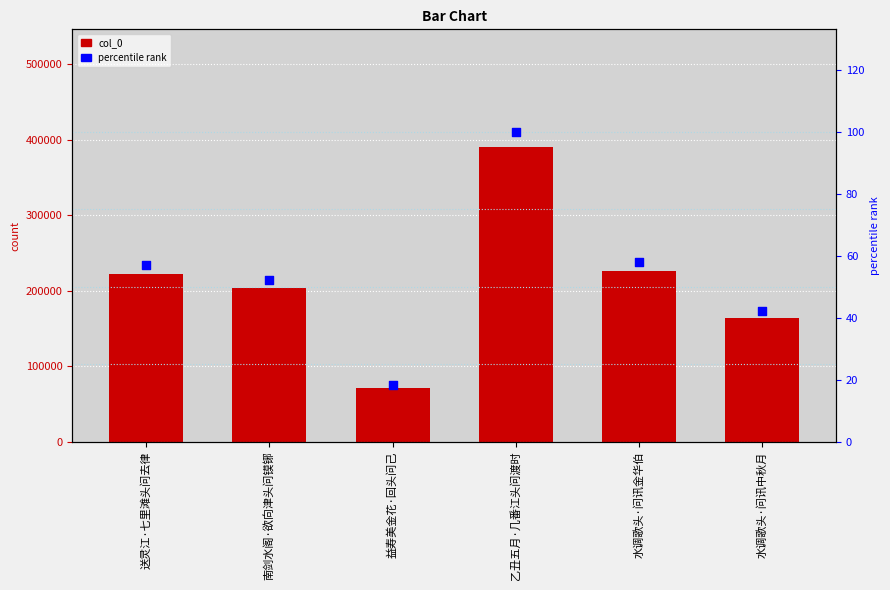

Which series reaches the minimum Y coordinate?

percentile rank